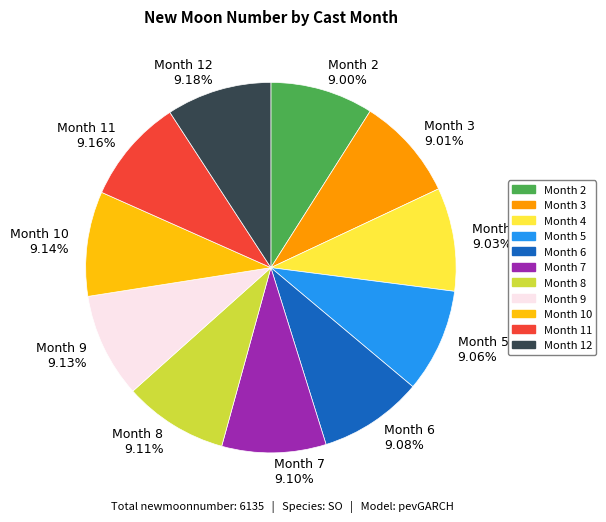

Is the sum of Month 6 9.08% and Month 5 9.06% greater than half?

No